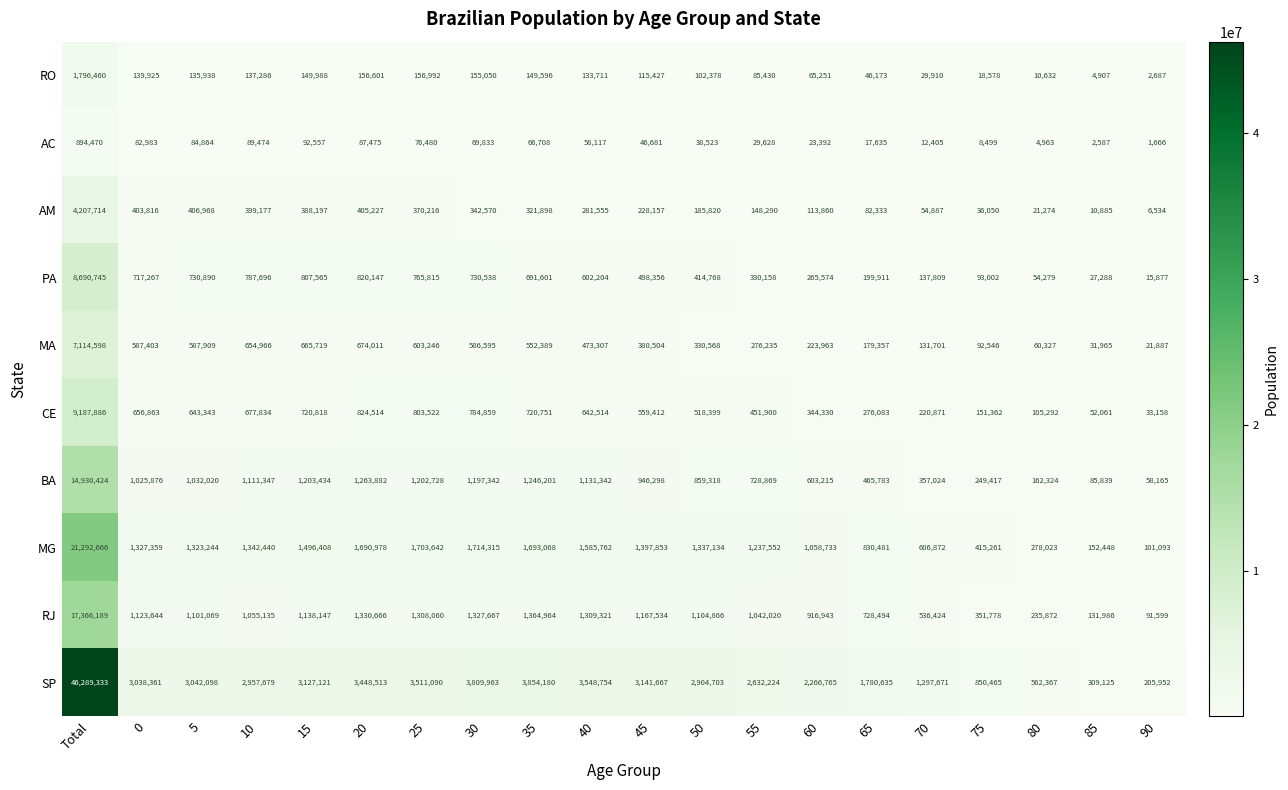

Which category has the highest value in the MG series?

Total